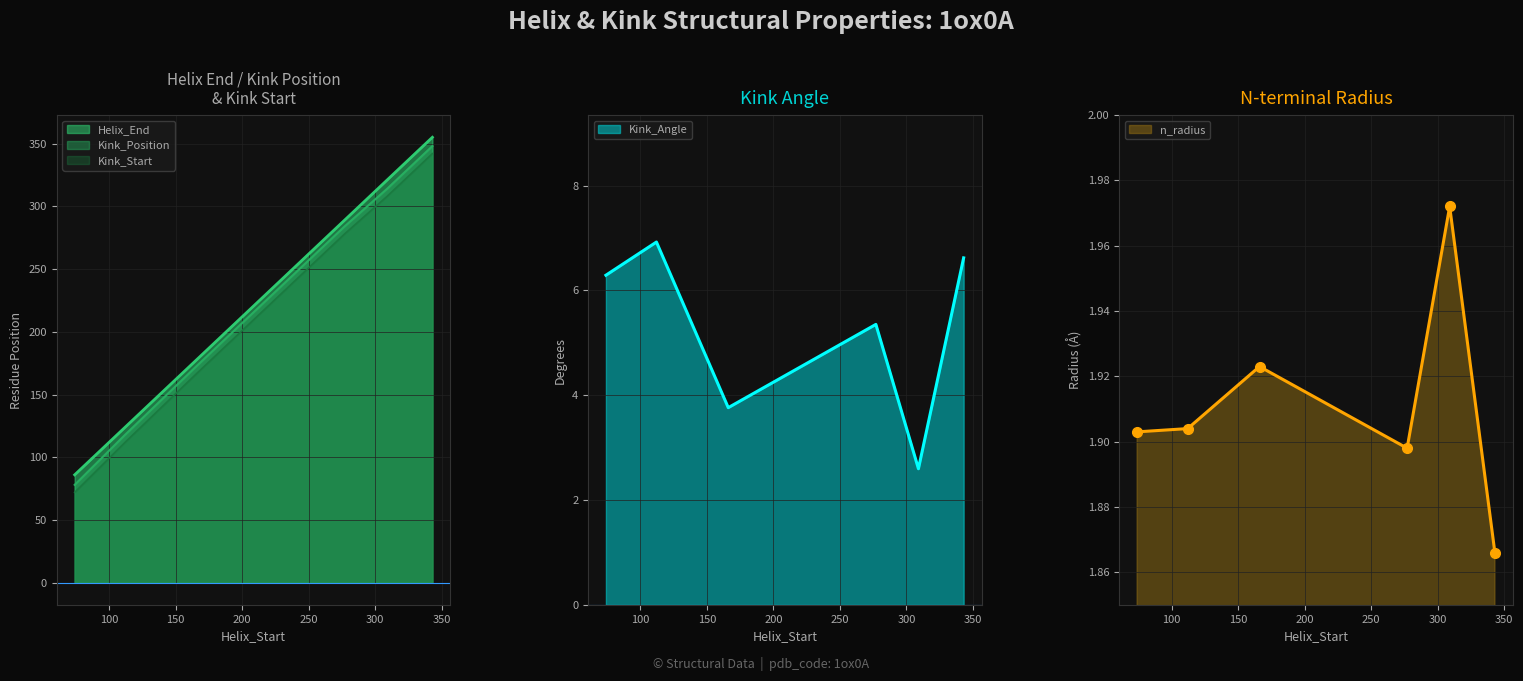

True or false: Kink_Position has more than 1 interior local peaks.

False